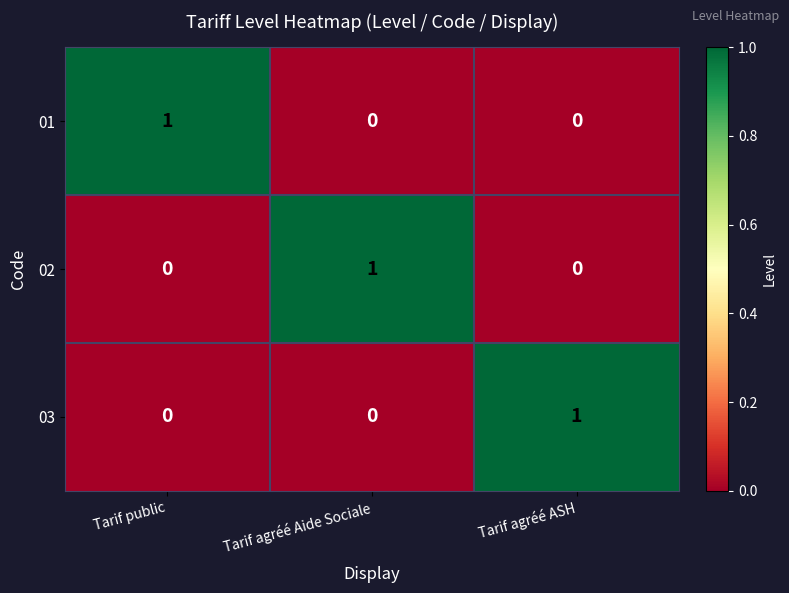

How many distinct data groups are displayed?

3